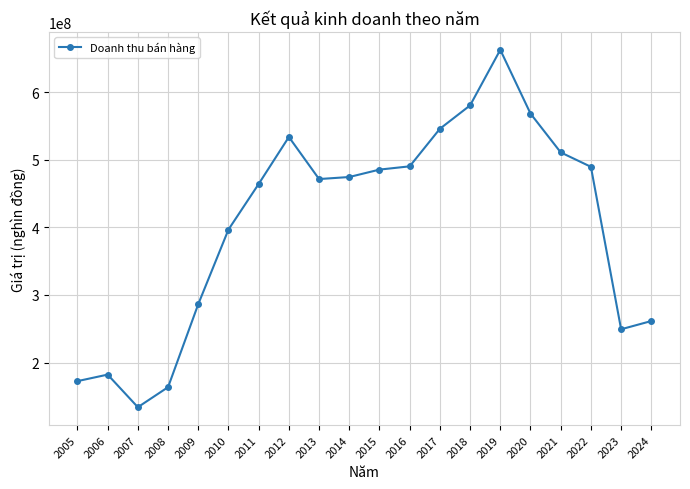

Which has a higher value, 2011 or 2020?

2020